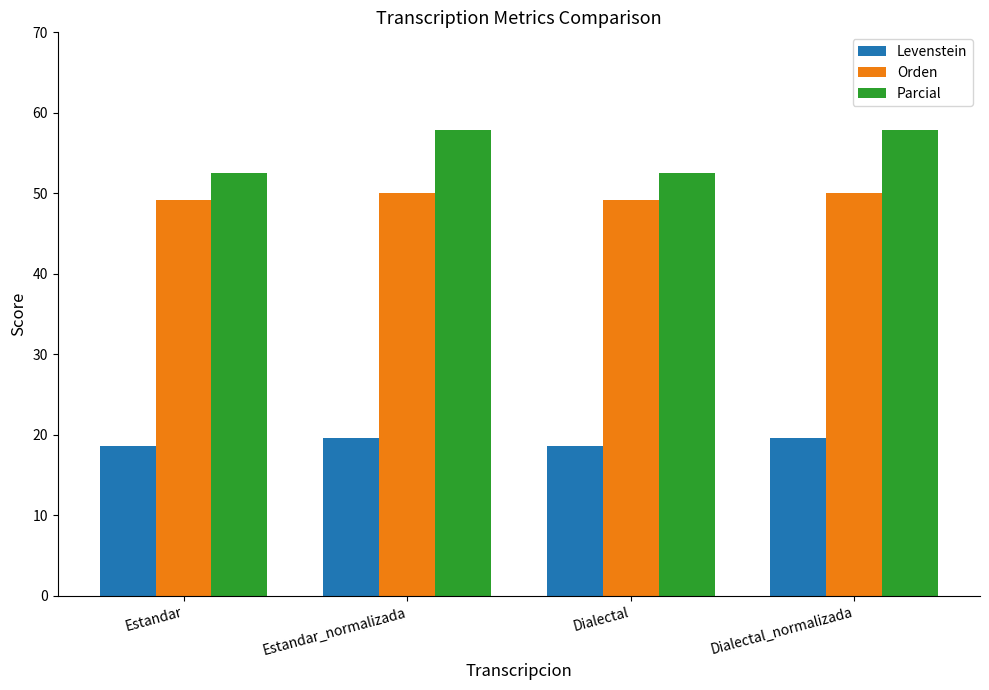

What is the difference between the maximum and minimum values in the Parcial series?

5.3